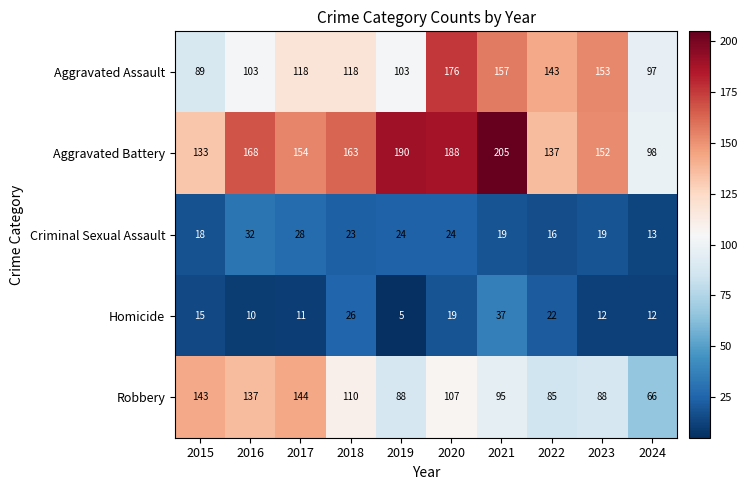

At which label does Robbery first exceed 107?

2015